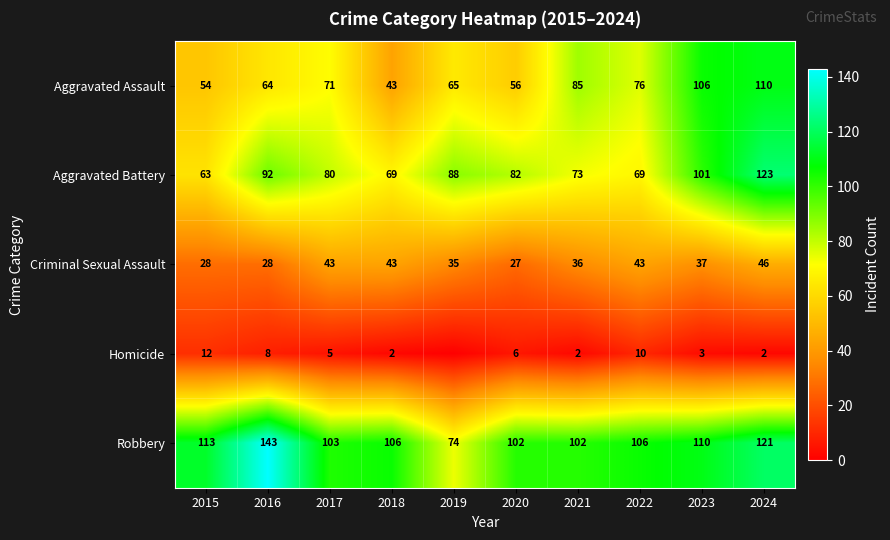

How many data points in Robbery are less than 106?

4